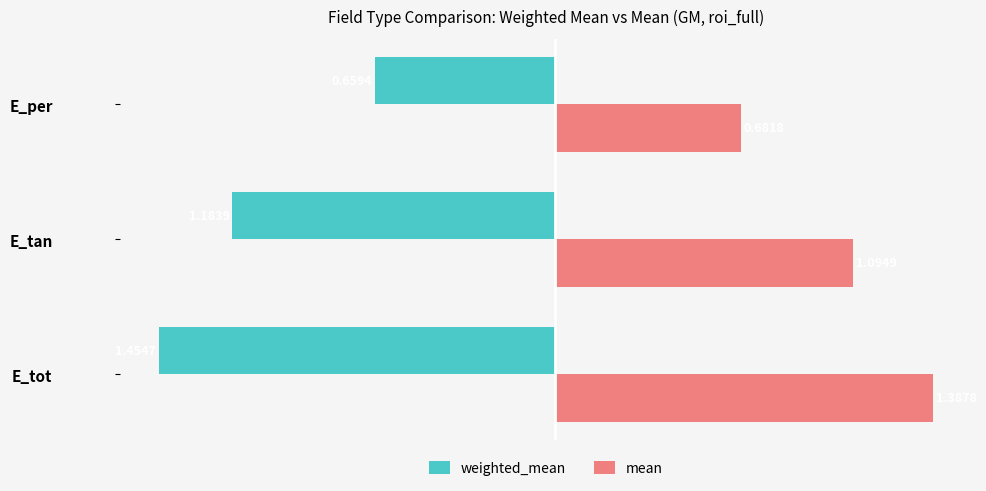

Which series has the largest total across all categories?

mean